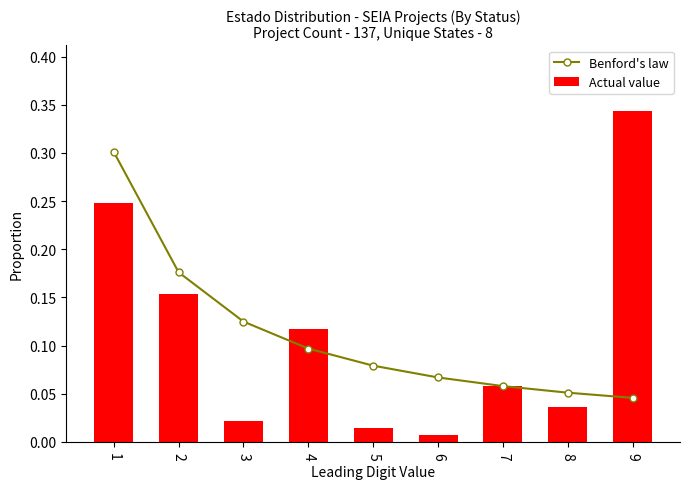

Reading right to left, what are all the values shown in this chart?

Benford's law: 9=0.0	8=0.1	7=0.1	6=0.1	5=0.1	4=0.1	3=0.1	2=0.2	1=0.3
Actual value: 9=0.3	8=0.0	7=0.1	6=0.0	5=0.0	4=0.1	3=0.0	2=0.2	1=0.2